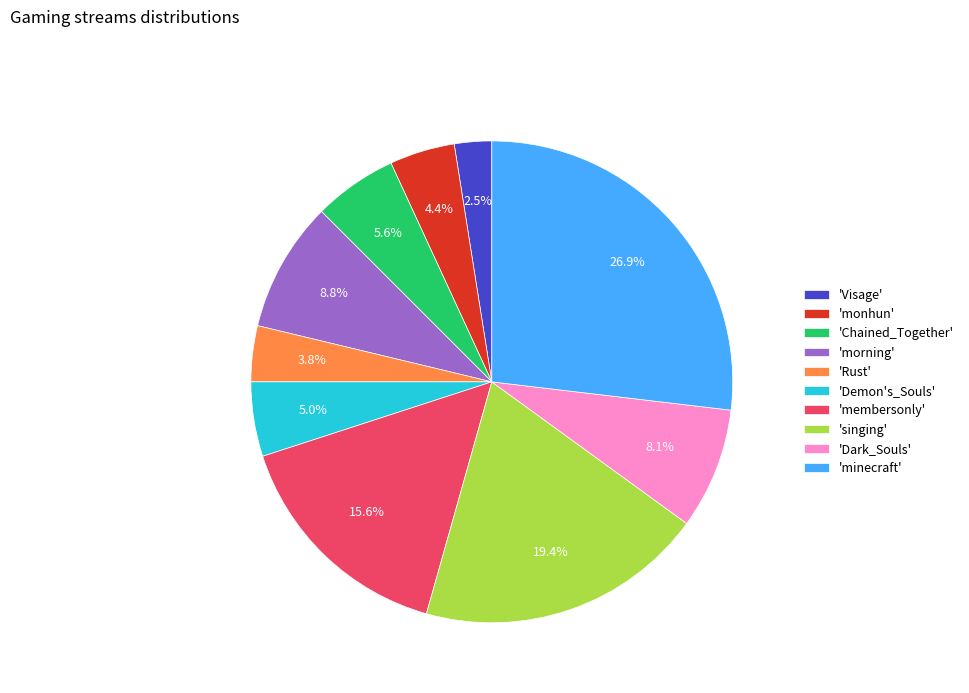

Which category has the biggest portion of the pie?

'minecraft'